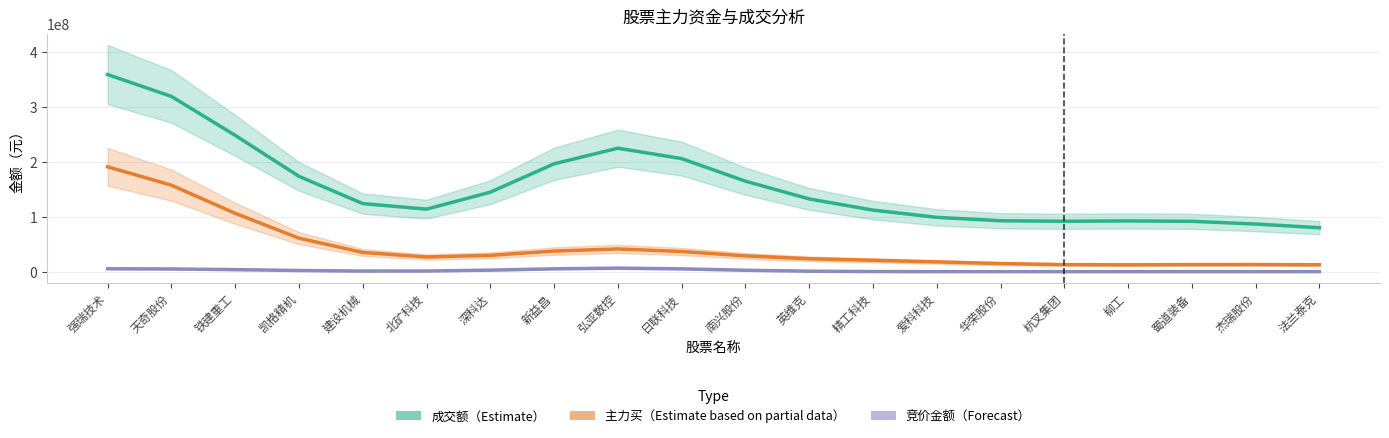

Is it true that 主力买（Estimate based on partial data） equals 62195719.0 at 弘亚数控?

False